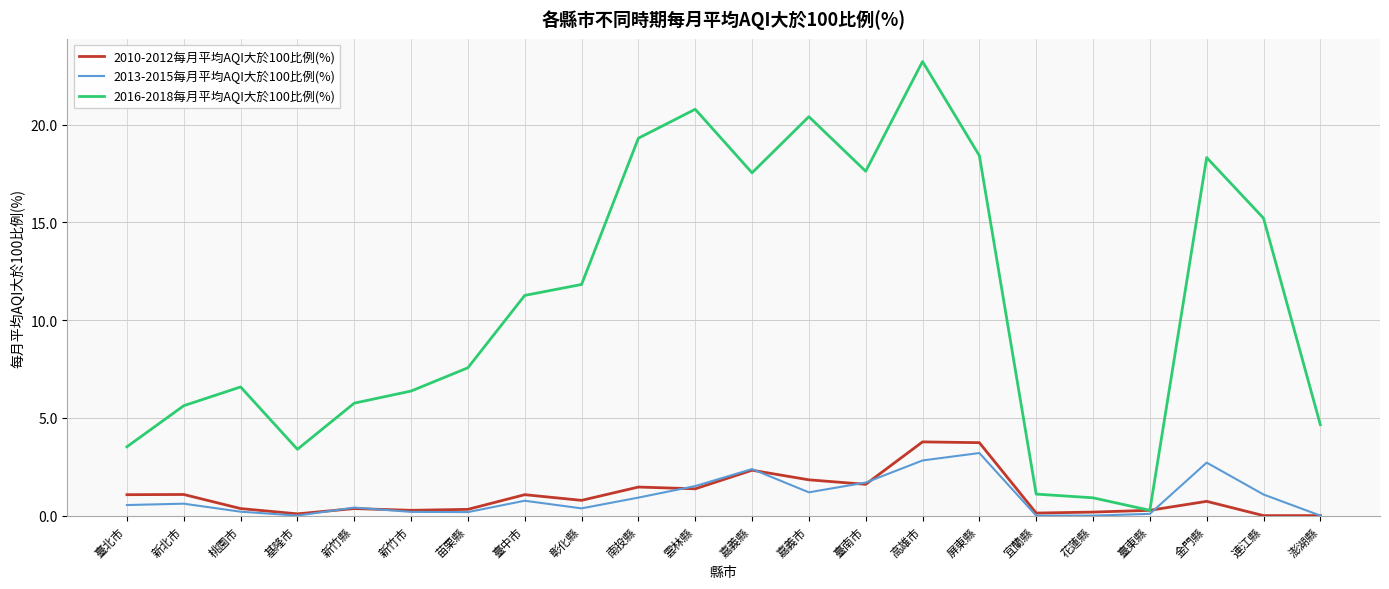

What are all the series names shown in the legend?

2010-2012每月平均AQI大於100比例(%), 2013-2015每月平均AQI大於100比例(%), 2016-2018每月平均AQI大於100比例(%)